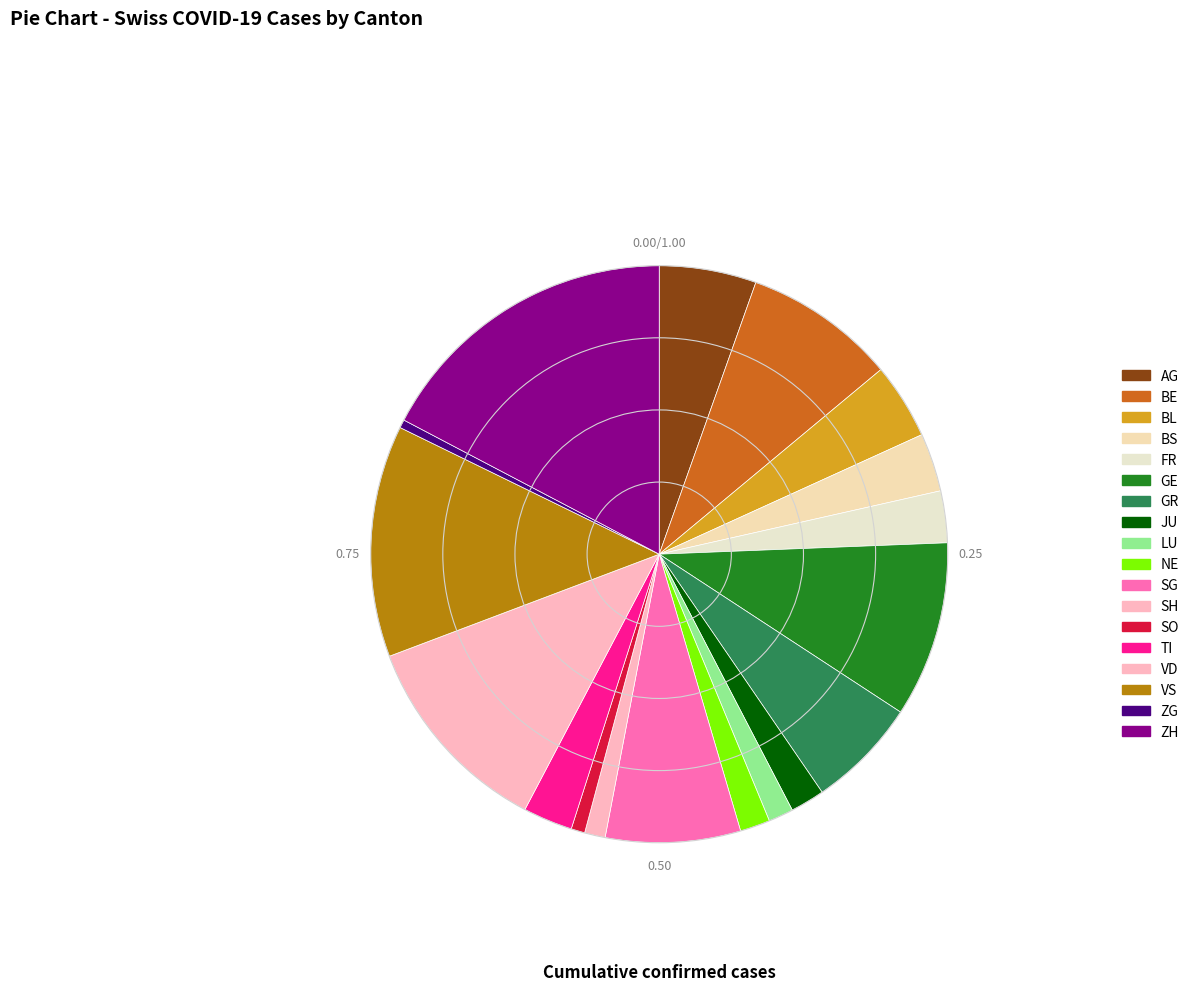

What percentage is the BE slice, to the nearest percent?

9%